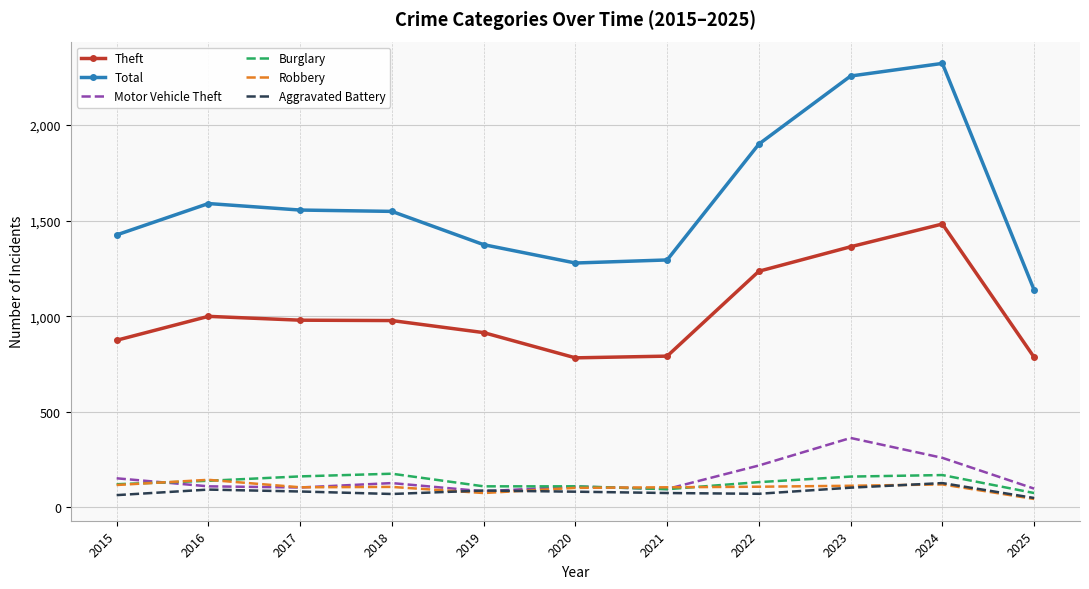

What is the maximum value for Motor Vehicle Theft?

363